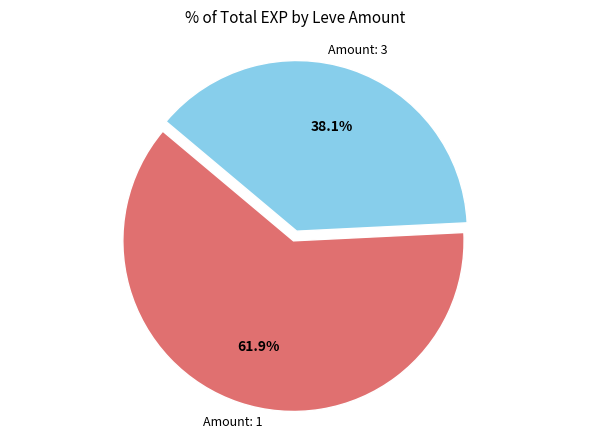

Is there any slice that represents more than half of the pie?

Yes